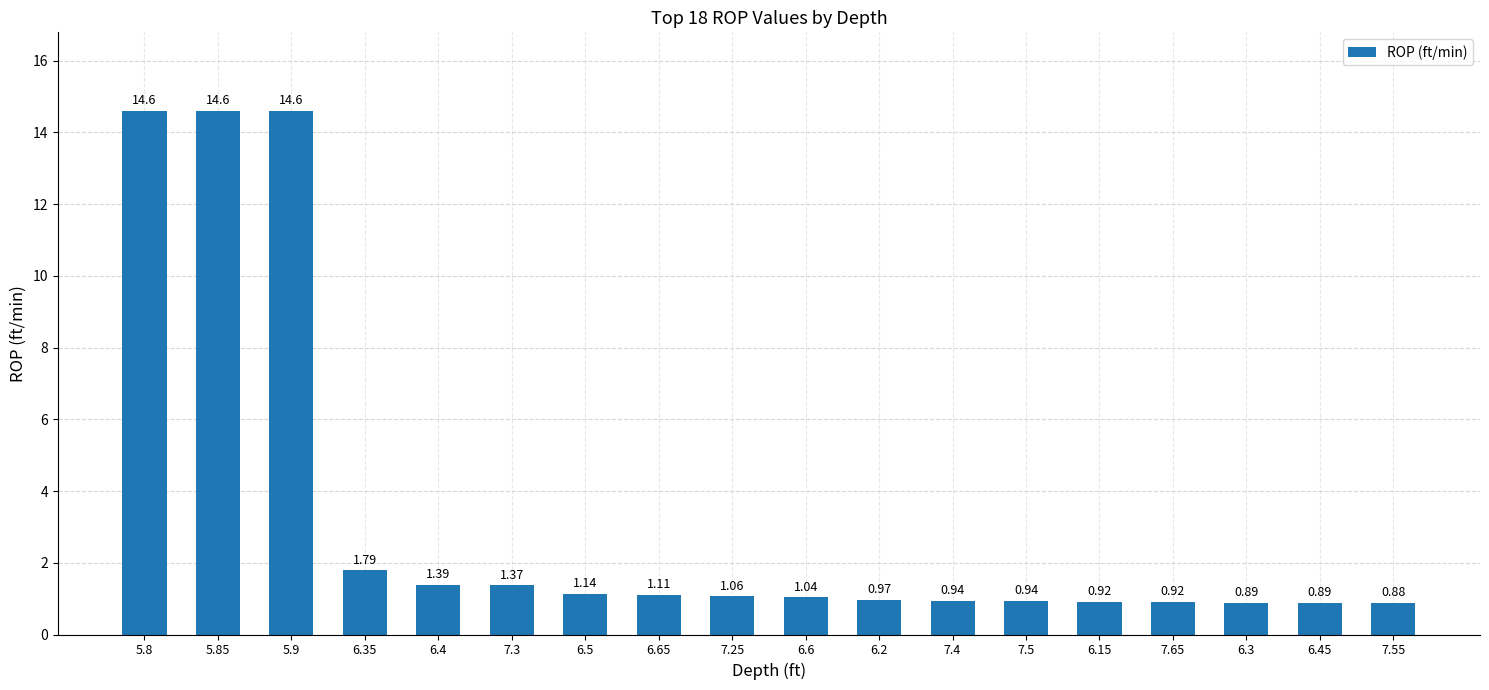

What is the difference between the maximum and second lowest values?

13.7